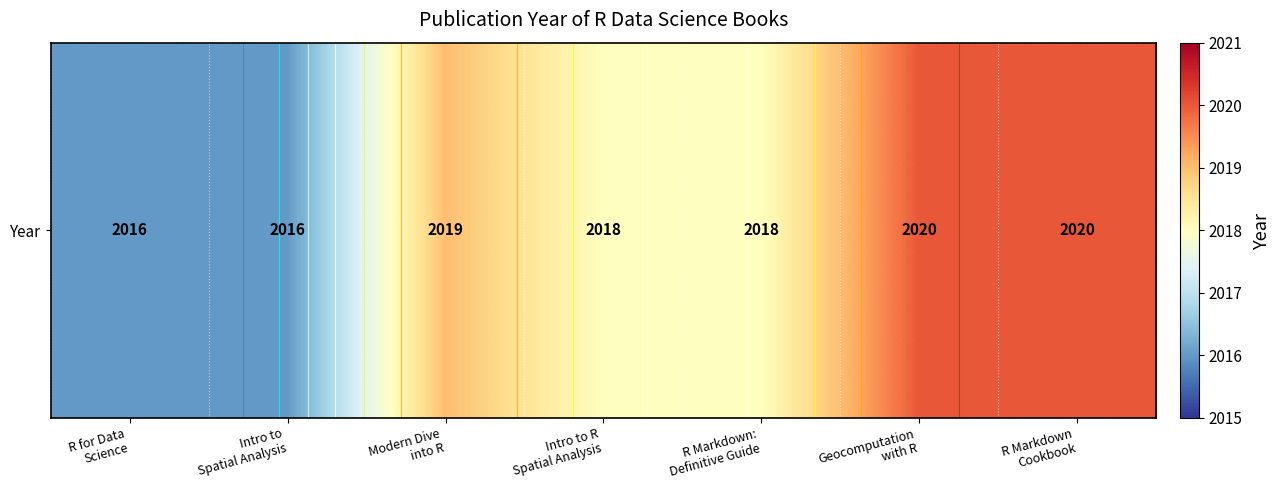

What is the sum of all values?

14127